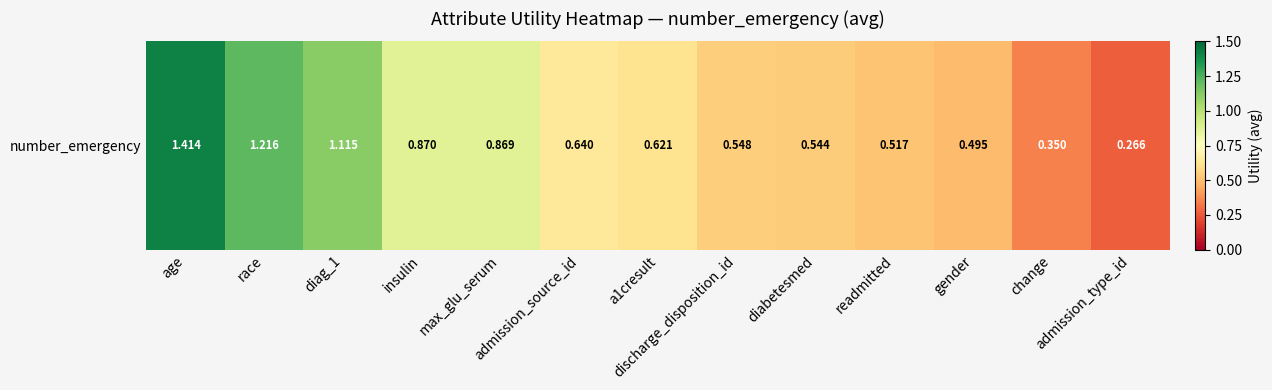

Rank the categories by value from lowest to highest.

admission_type_id, change, gender, readmitted, diabetesmed, discharge_disposition_id, a1cresult, admission_source_id, max_glu_serum, insulin, diag_1, race, age